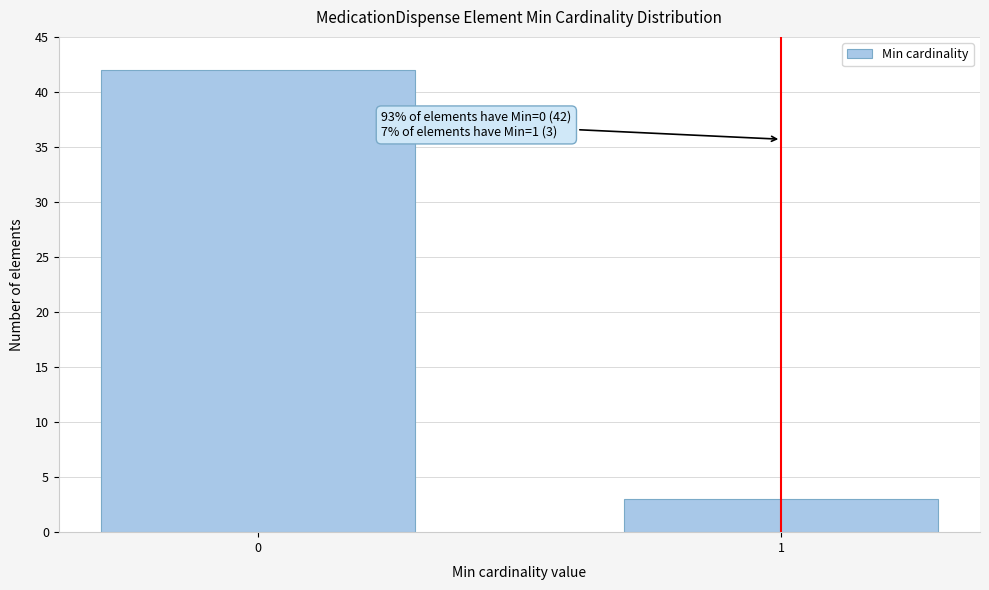

Reading left to right, extract all data points from this chart.

0=42	1=3